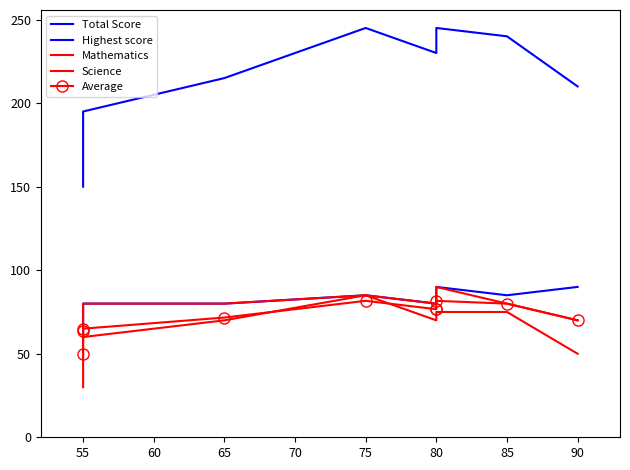

Rank the series at 55 from highest to lowest value.

Total Score, Highest score, Mathematics, Average, Science